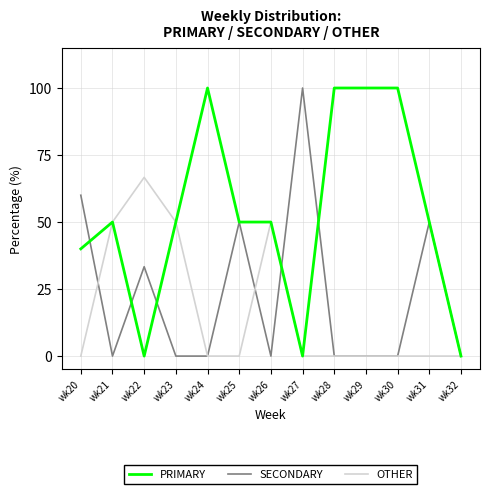

Does the chart display data point markers on the line(s)?

No